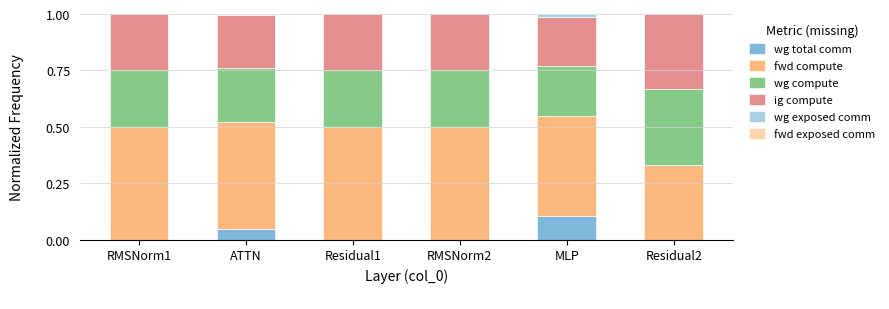

The value of wg total comm at ATTN is 0.0. True or false?

True